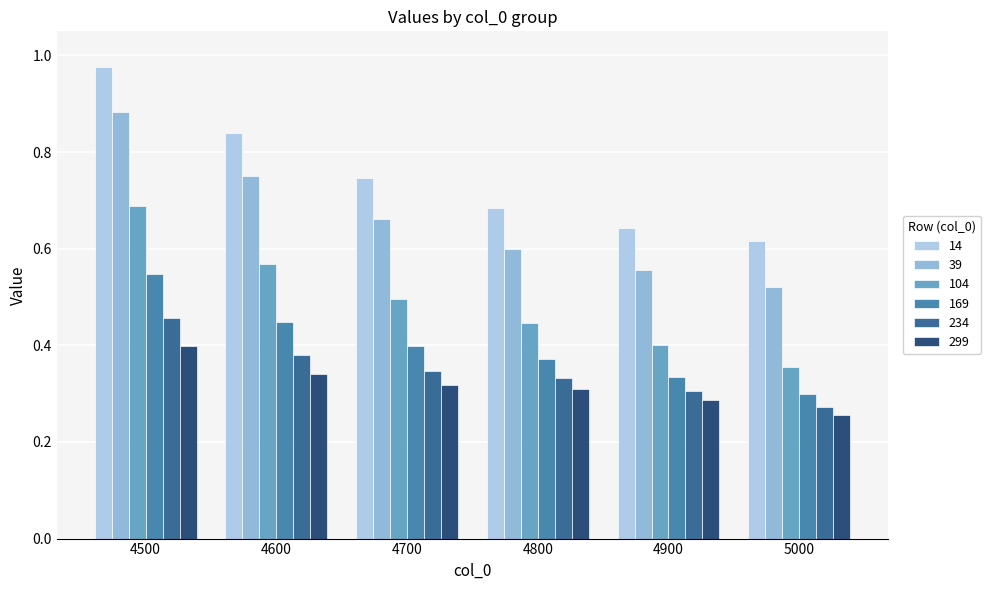

What is the difference between the maximum and minimum values in the 299 series?

0.1